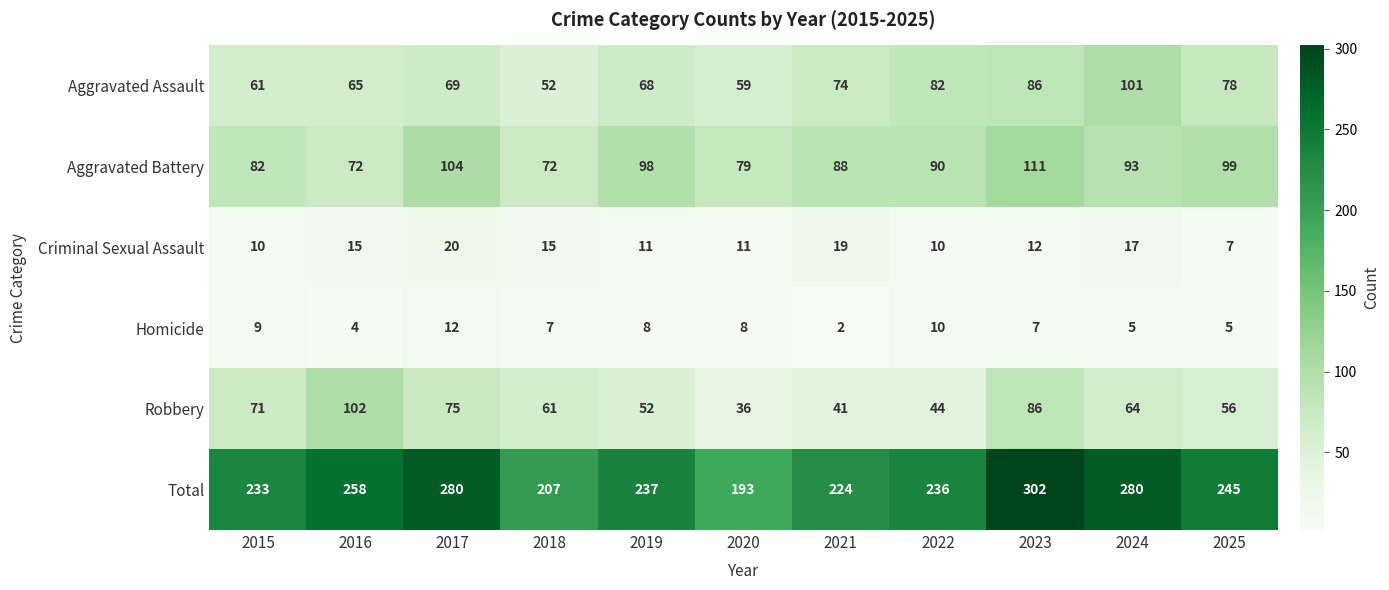

Count the number of data series in this chart.

6